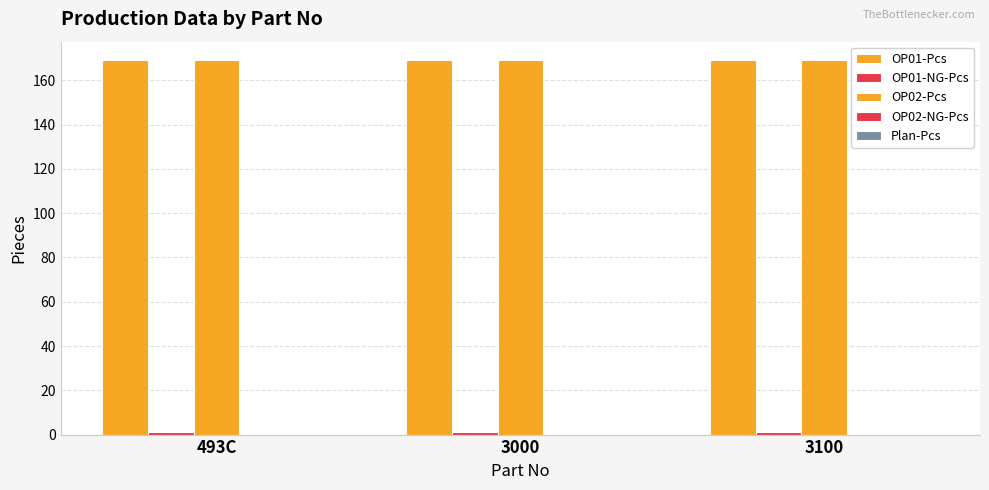

List the series in order of their peak value, lowest first.

OP02-NG-Pcs, Plan-Pcs, OP01-NG-Pcs, OP01-Pcs, OP02-Pcs